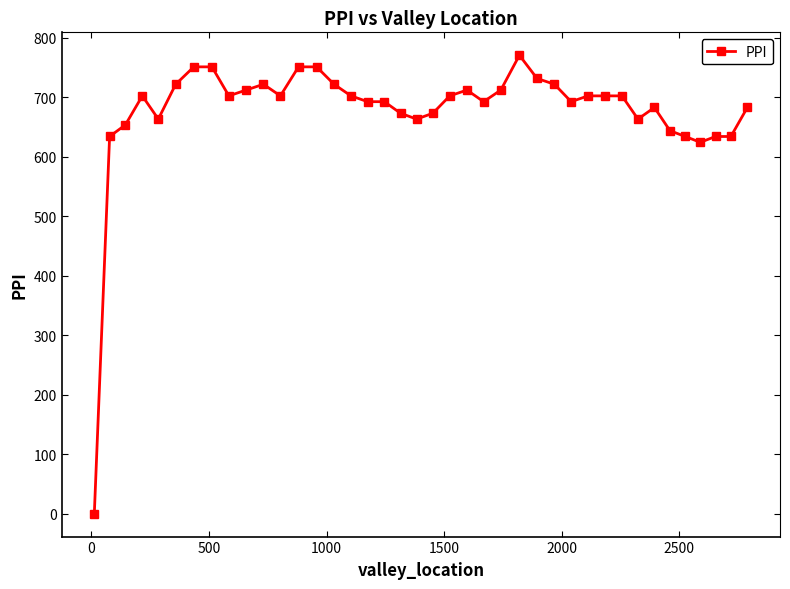

How many lines are shown in the chart?

1